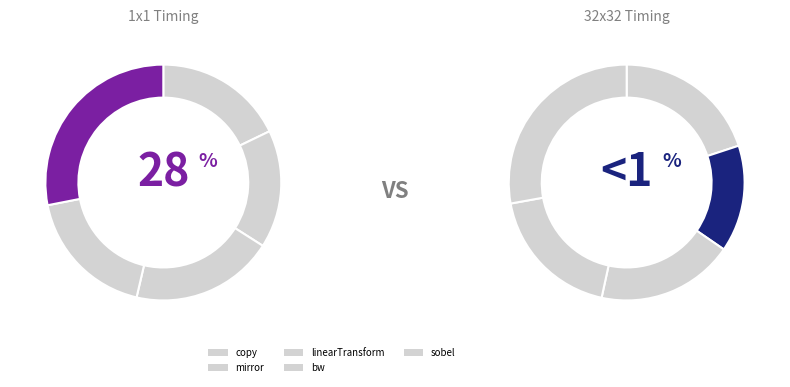

Is it true that linearTransform is 20% of the pie?

True